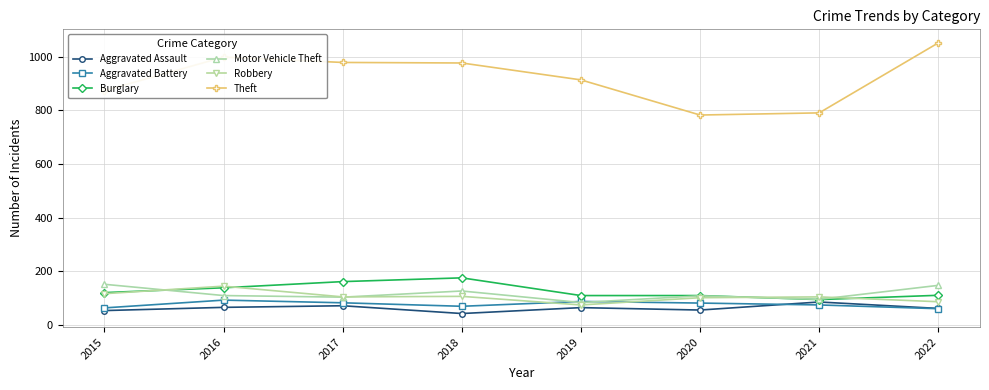

Which series has the largest total across all categories?

Theft